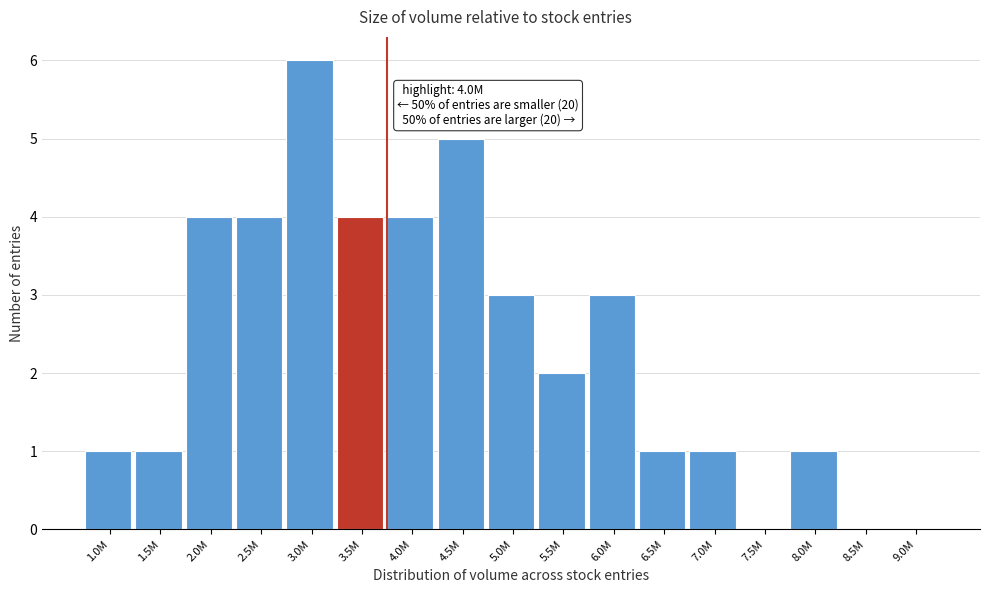

Reading left to right, list all the values displayed in this chart.

1.0M=1	1.5M=1	2.0M=4	2.5M=4	3.0M=6	3.5M=4	4.0M=4	4.5M=5	5.0M=3	5.5M=2	6.0M=3	6.5M=1	7.0M=1	7.5M=0	8.0M=1	8.5M=0	9.0M=0